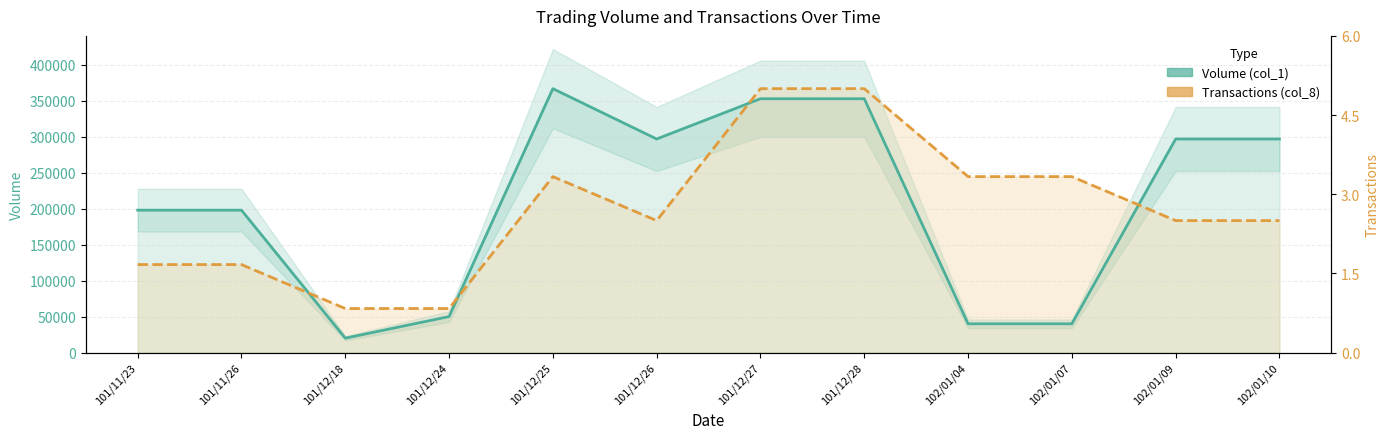

Which has a higher value, 101/12/28 or 101/12/18?

101/12/28